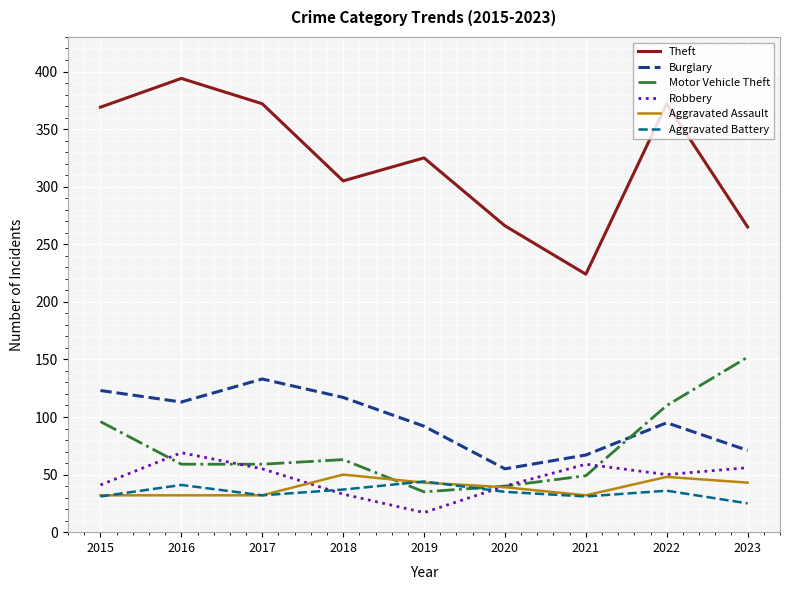

The value of Robbery at 2016 is 69. True or false?

True